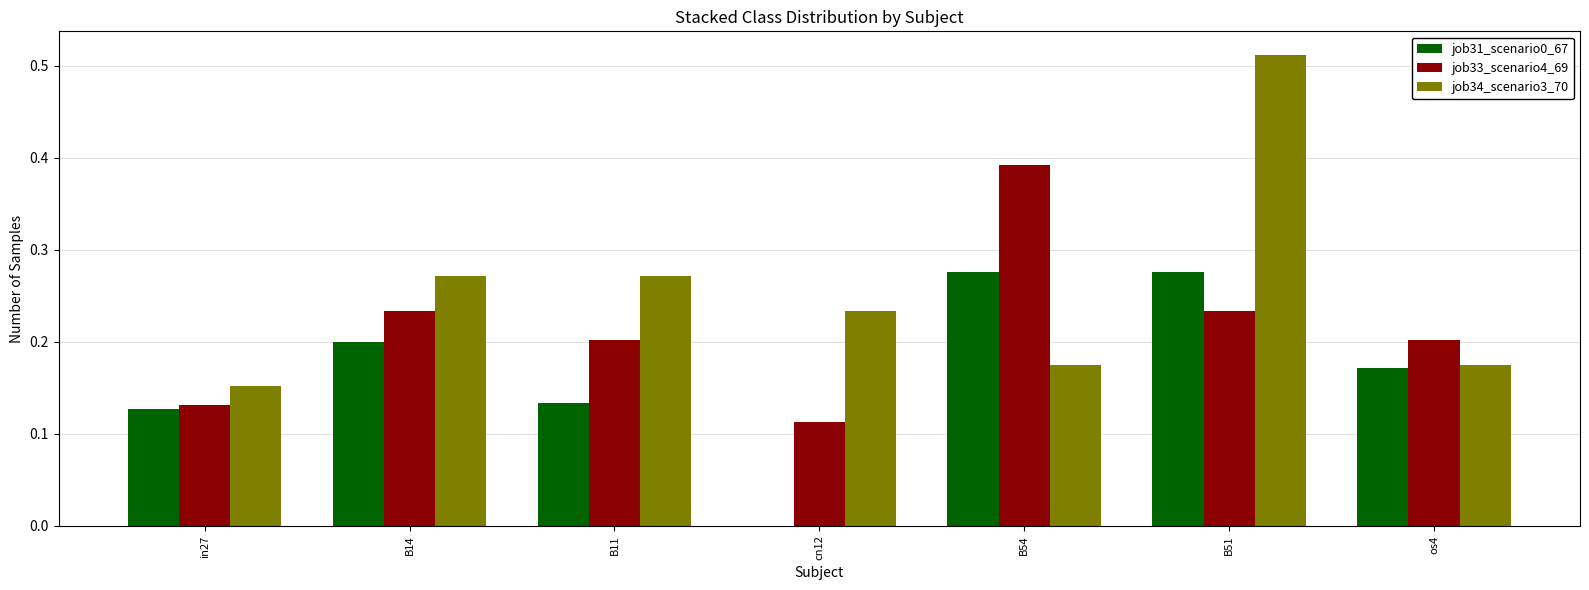

What is the sum of all job33_scenario4_69 values?

1.5